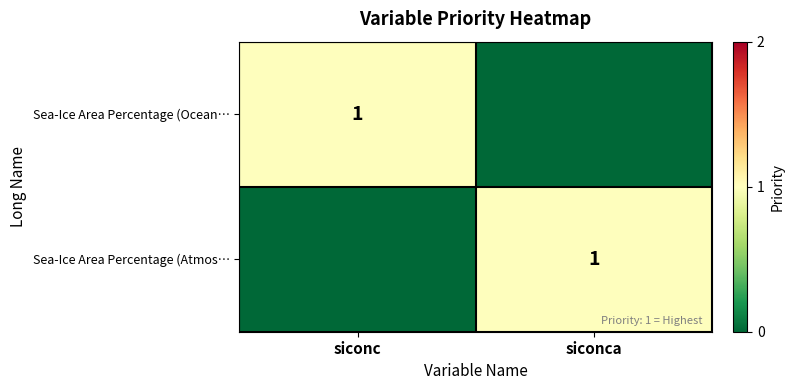

At which category is the sum across all series the highest?

siconc